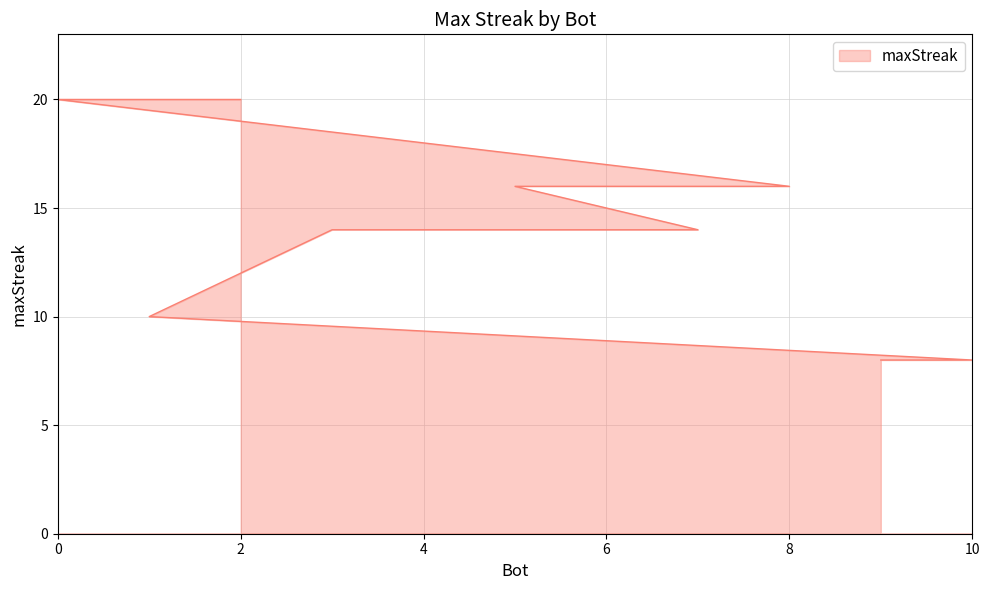

Between 4 and 7, which is larger?

4